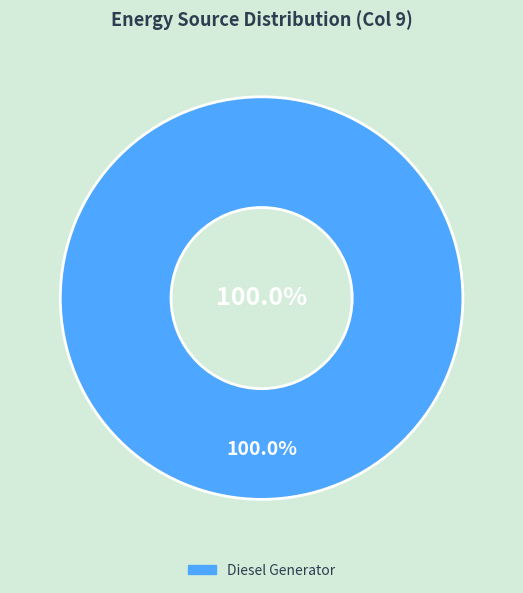

True or false: Owned PV accounts for 1% of the total.

False